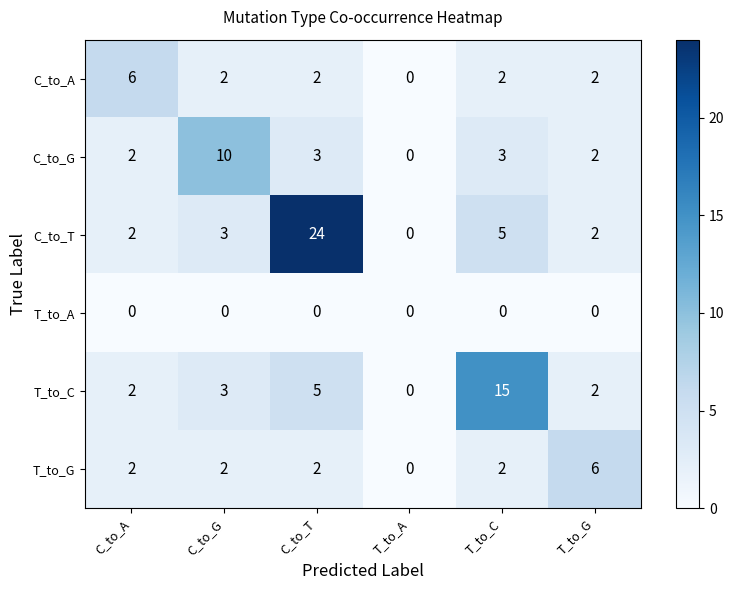

Is the value of T_to_A at C_to_T greater than the value of C_to_G at T_to_G?

No